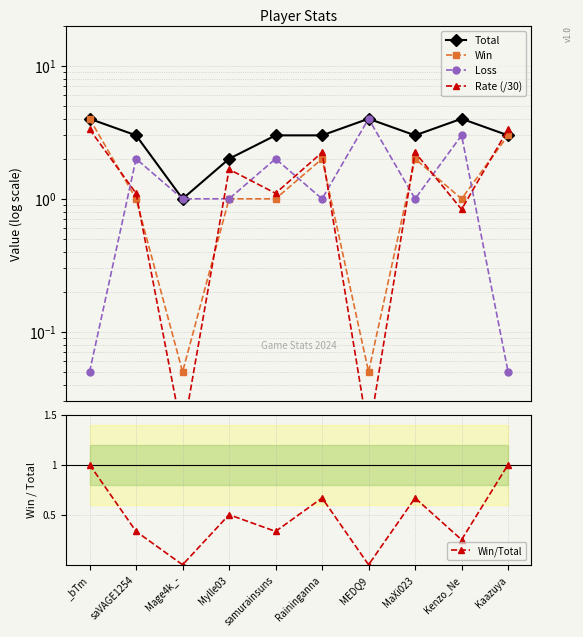

What is the value of the Win/Total point at the 10th from the left?

1.0